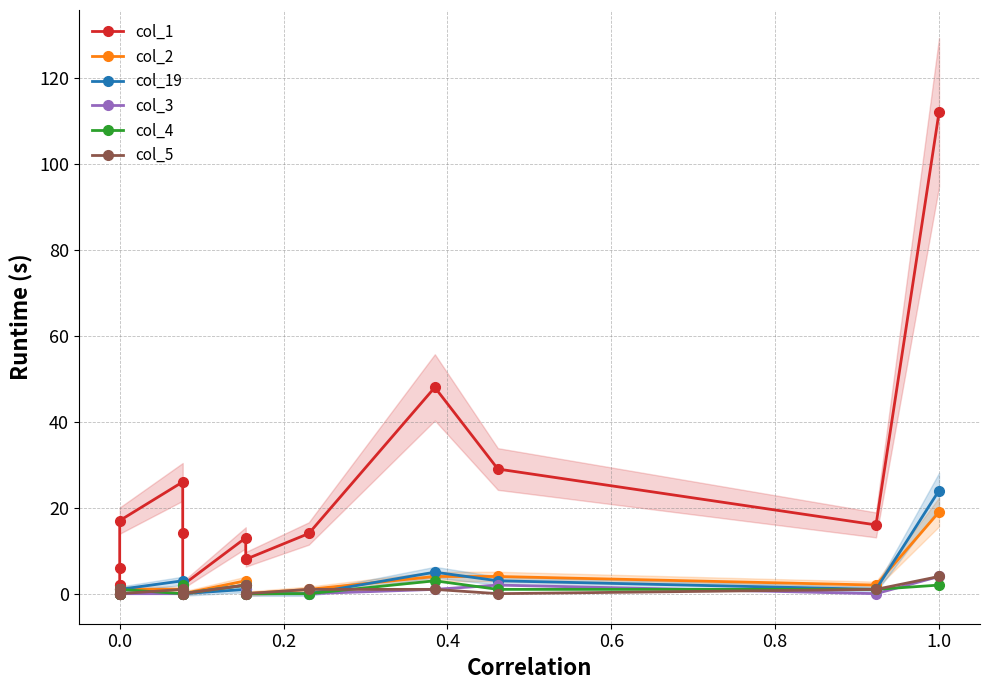

Which series ends up on top after the final intersection of col_4 and col_19?

col_19